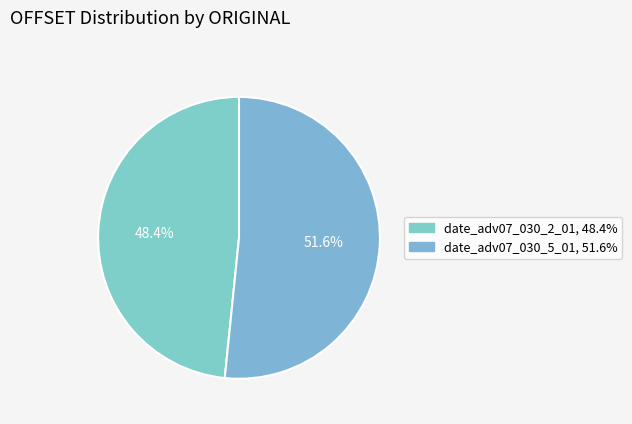

What is the total percentage of date_adv07_030_5_01 and date_adv07_030_2_01?

100.0%